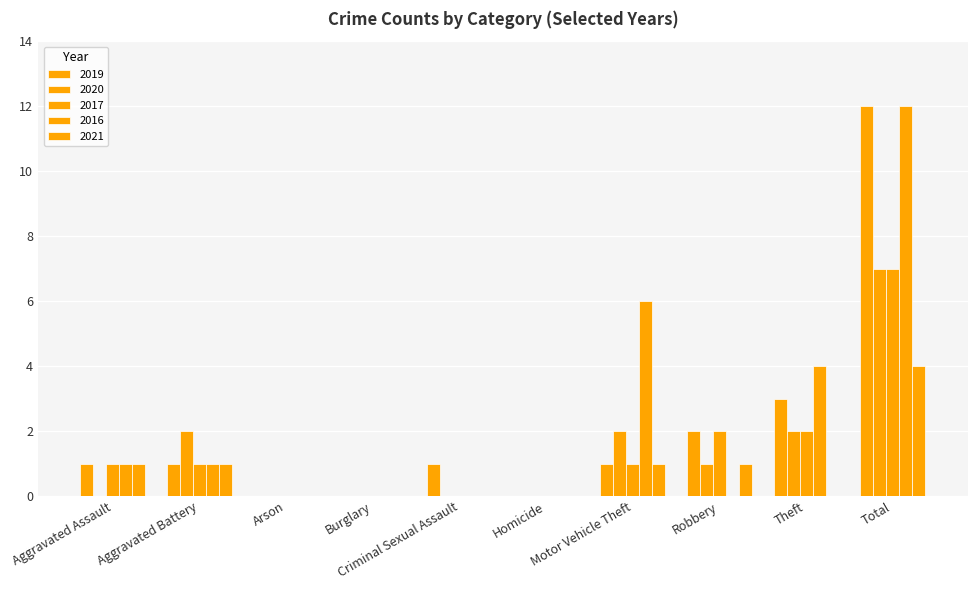

How many distinct data groups are displayed?

5